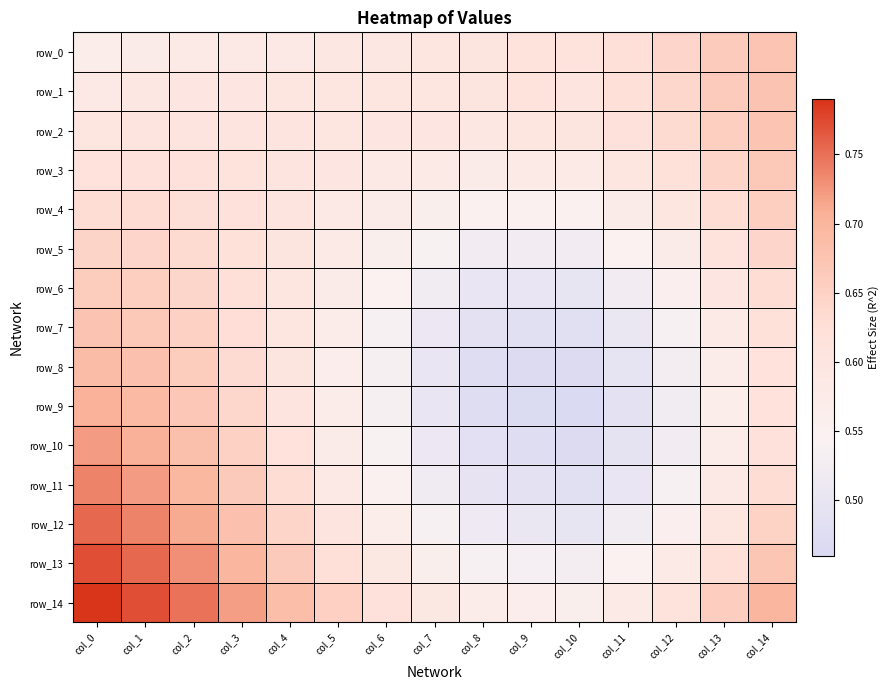

What is the approximate value of row_7 at col_4?

0.6